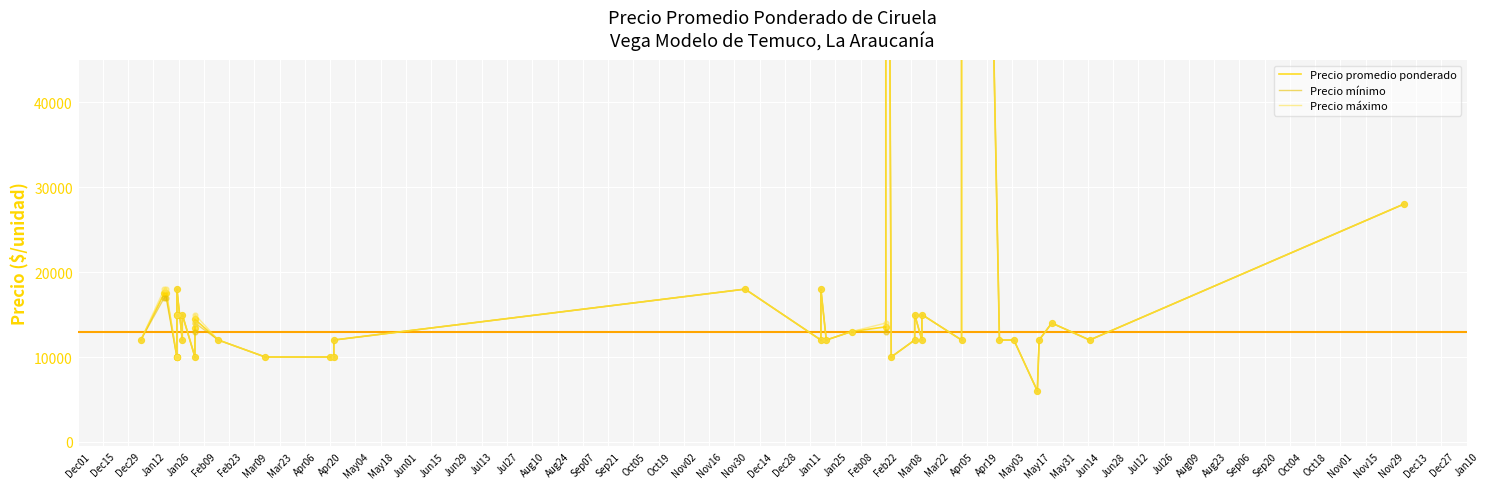

What are all the series names shown in the legend?

Precio promedio ponderado, Precio mínimo, Precio máximo